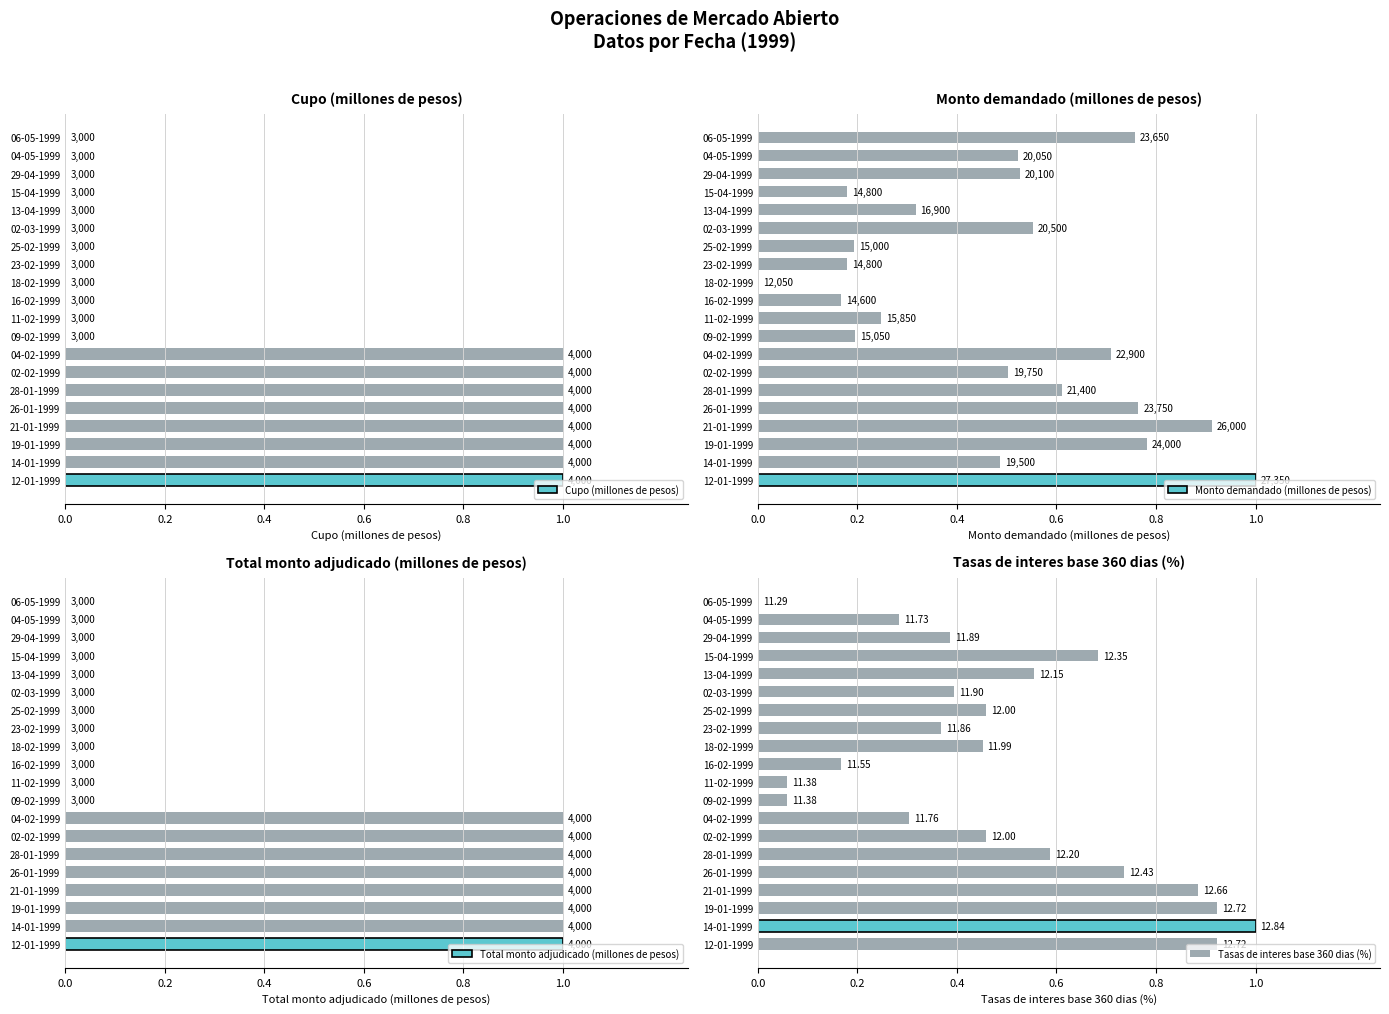

What position from the left is 25-02-1999?

14